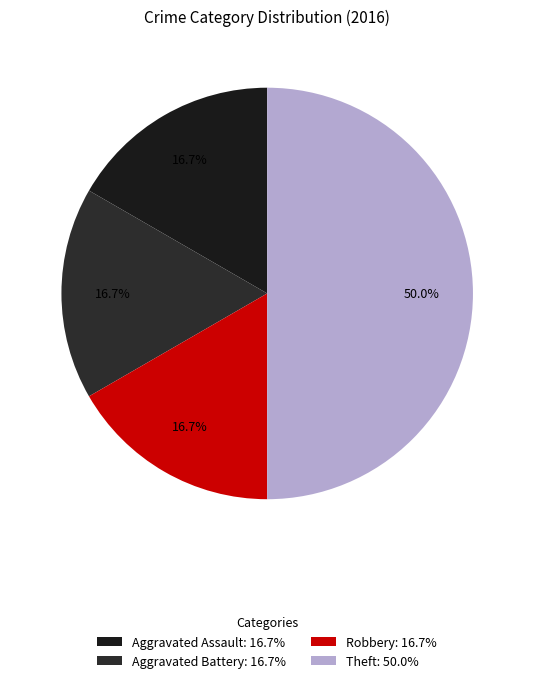

How many slices are in this pie chart?

4